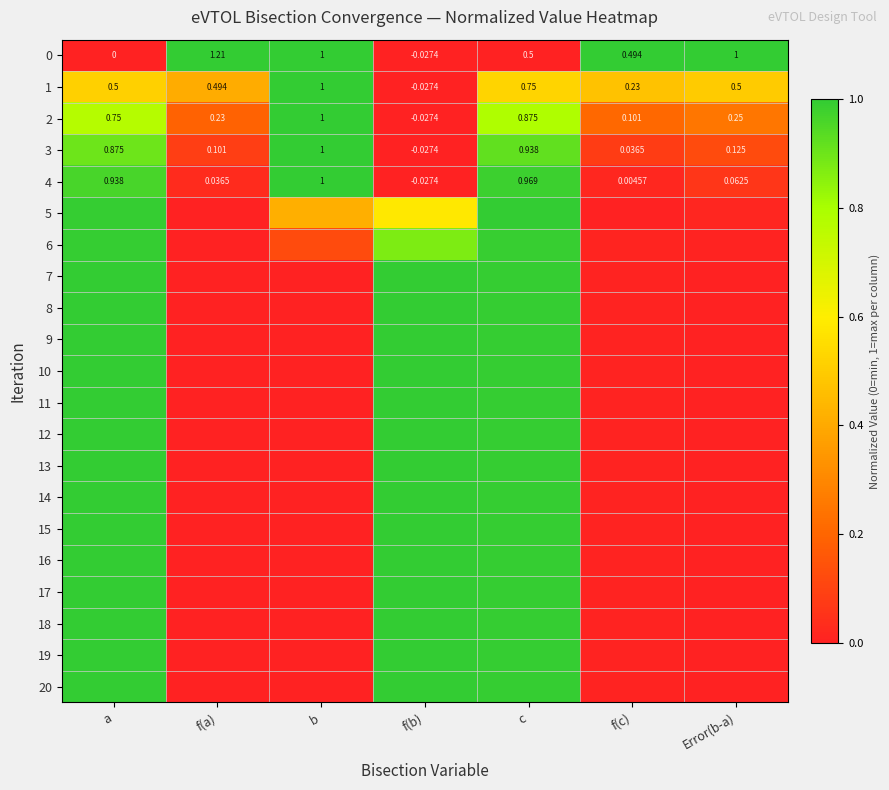

What is the difference between the highest and lowest values at f(b)?

1.0